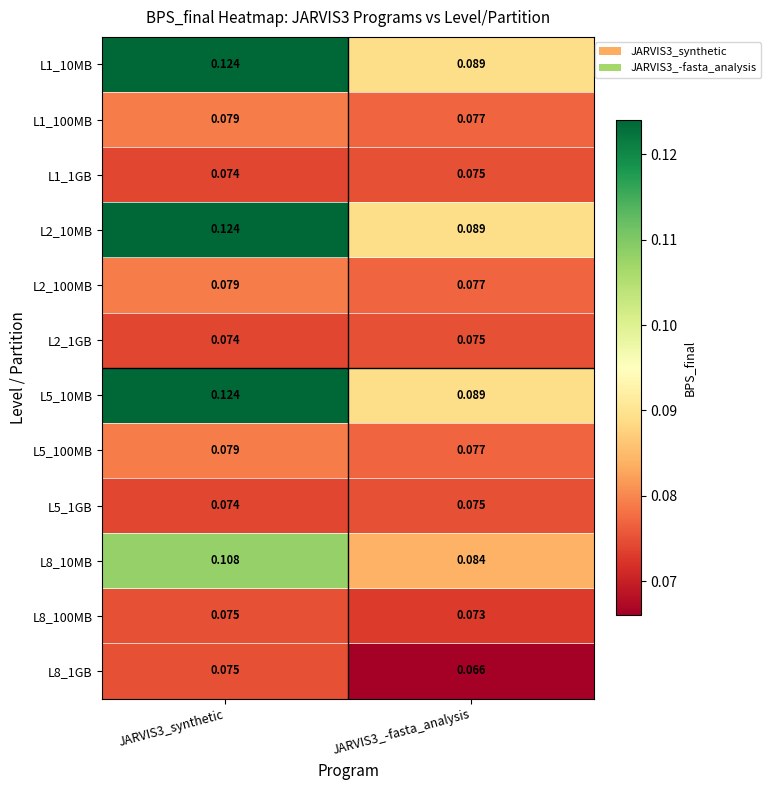

Is the value of L1_1GB at JARVIS3_synthetic greater than the value of L5_1GB at JARVIS3_-fasta_analysis?

No